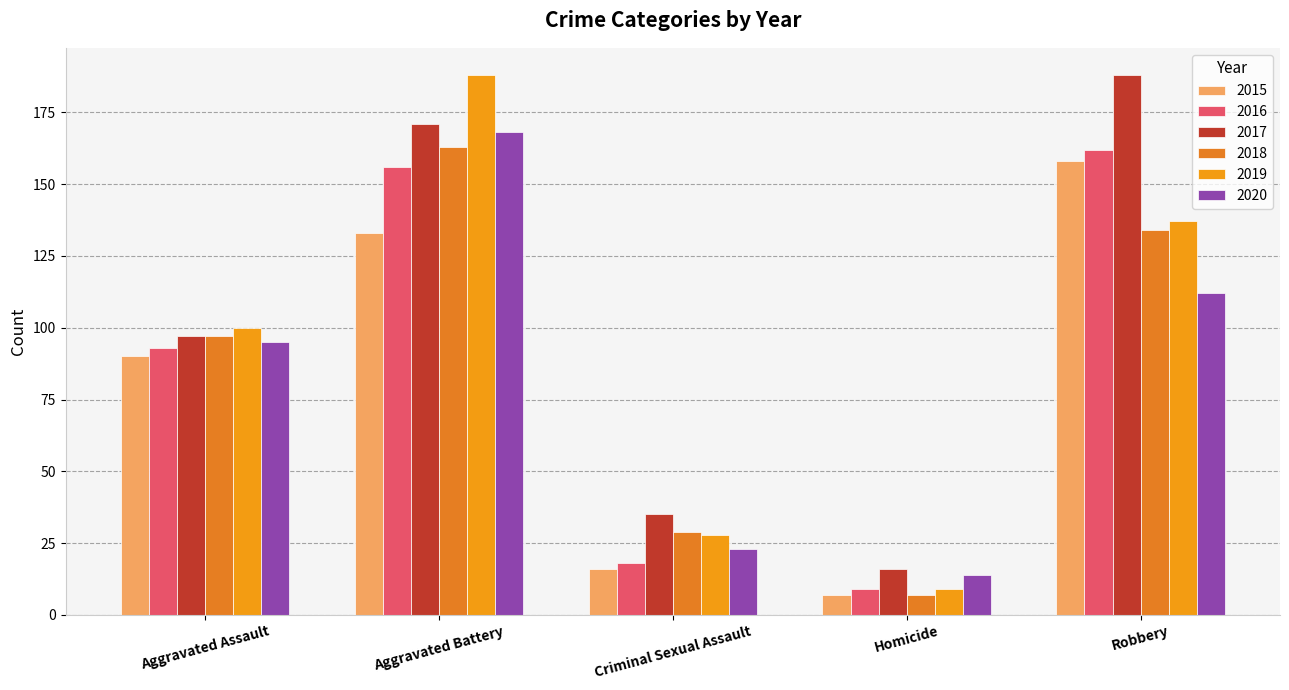

What is the label of the 1st bar from the left?

Aggravated Assault